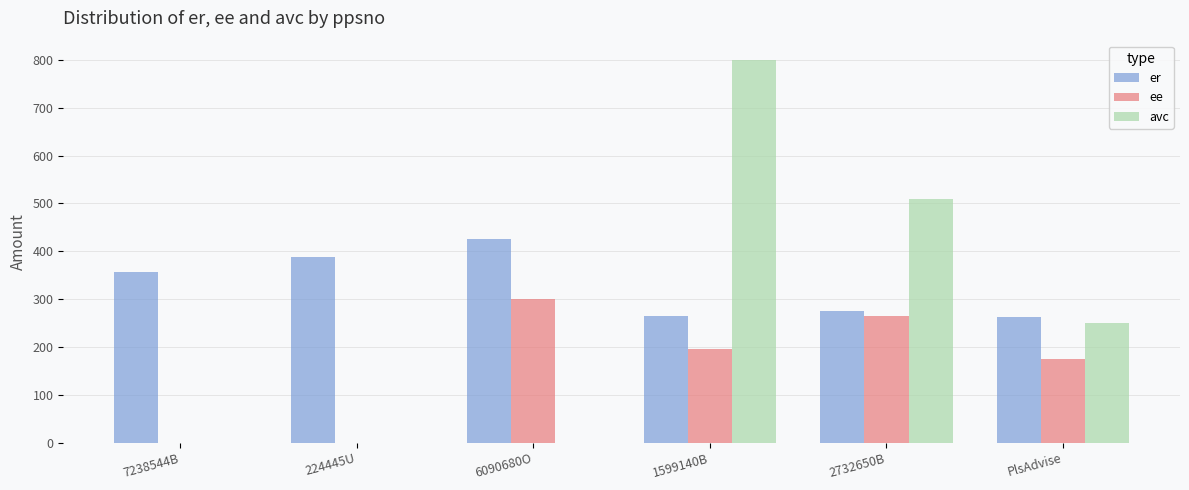

Which label corresponds to the largest value in the chart?

1599140B